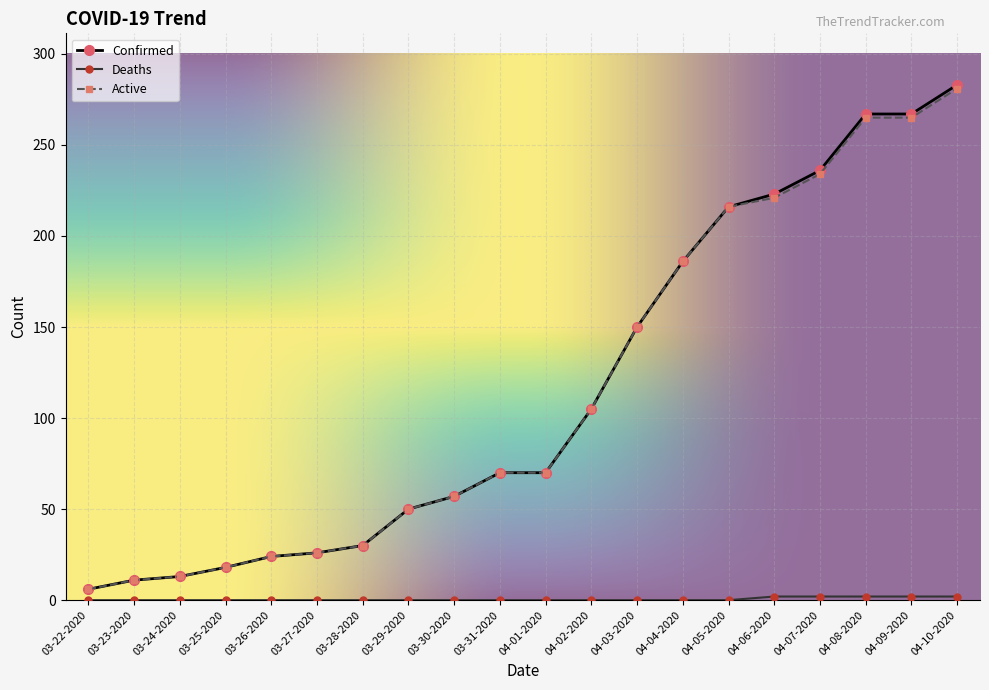

At which category is the sum across all series the highest?

04-10-2020